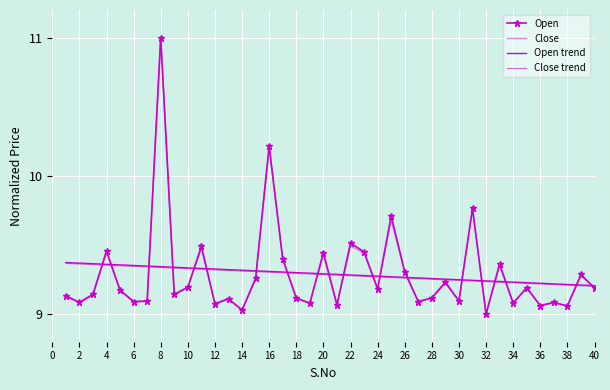

Count the number of categories in the chart.

40